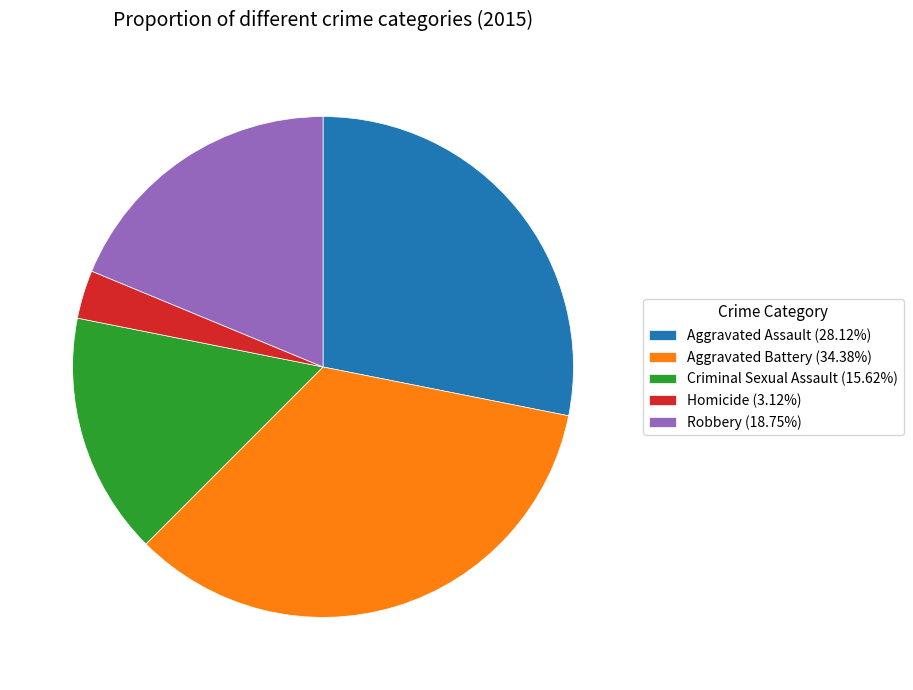

Rank the categories by value from highest to lowest.

Aggravated Battery, Aggravated Assault, Robbery, Criminal Sexual Assault, Homicide